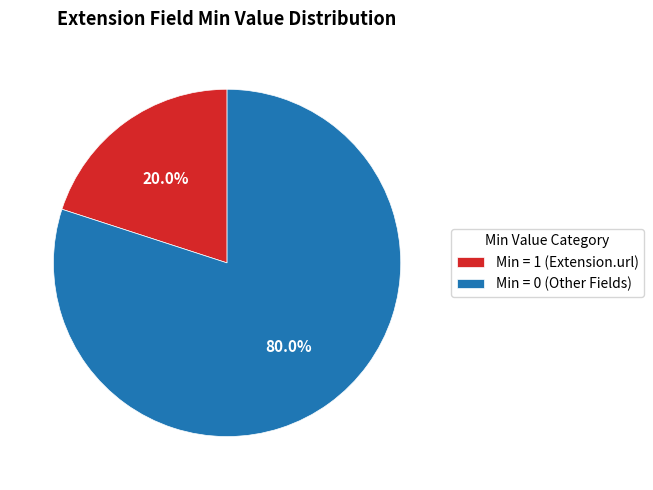

To the nearest percent, what is the average slice percentage?

50%